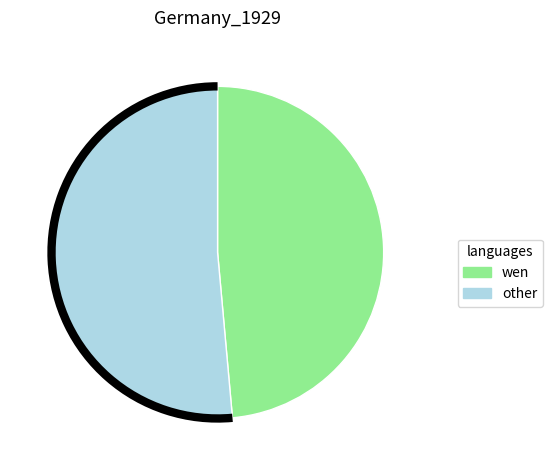

Is there any slice that represents more than half of the pie?

Yes